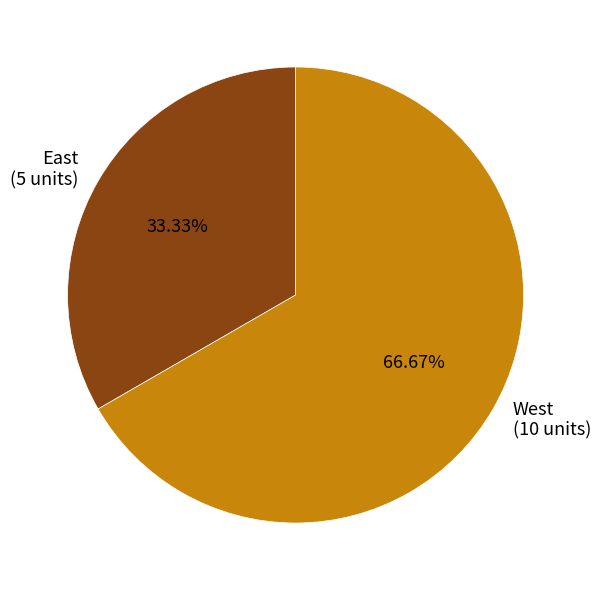

Combined, do West and East account for over 50%?

Yes